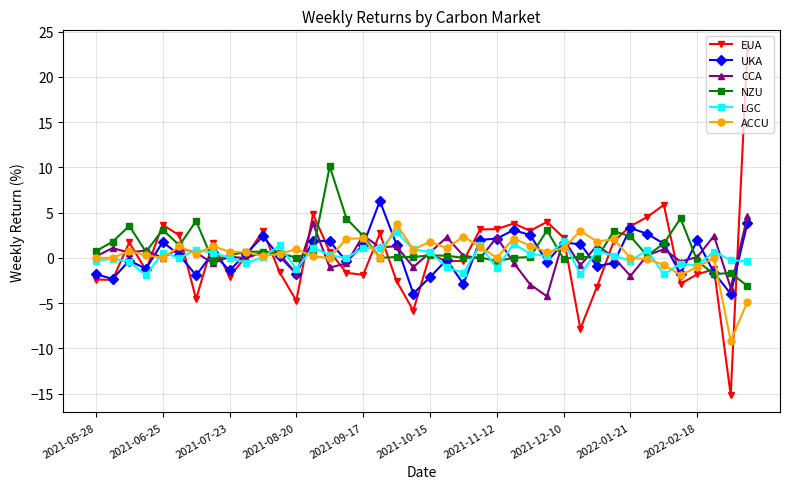

Which series has the largest range (max minus min)?

EUA